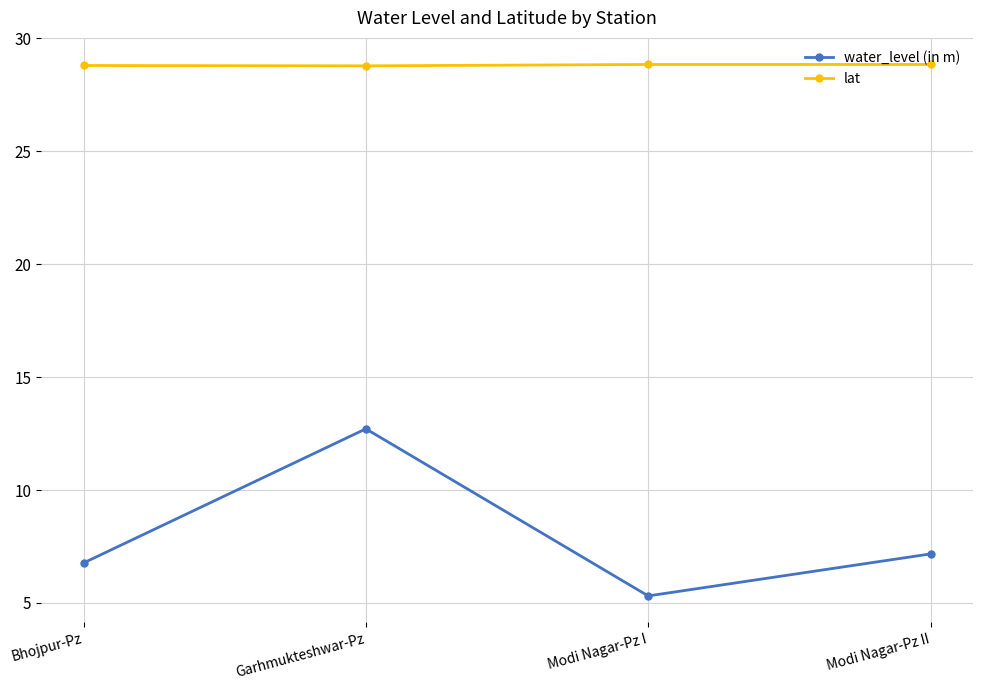

Does the chart have visible grid lines?

Yes